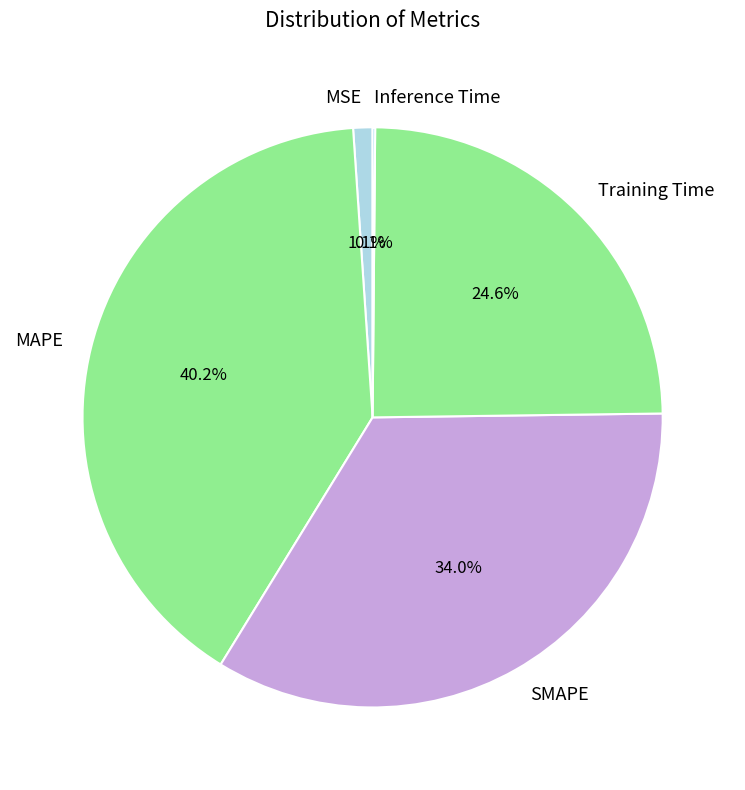

Is there a majority slice in this chart?

No